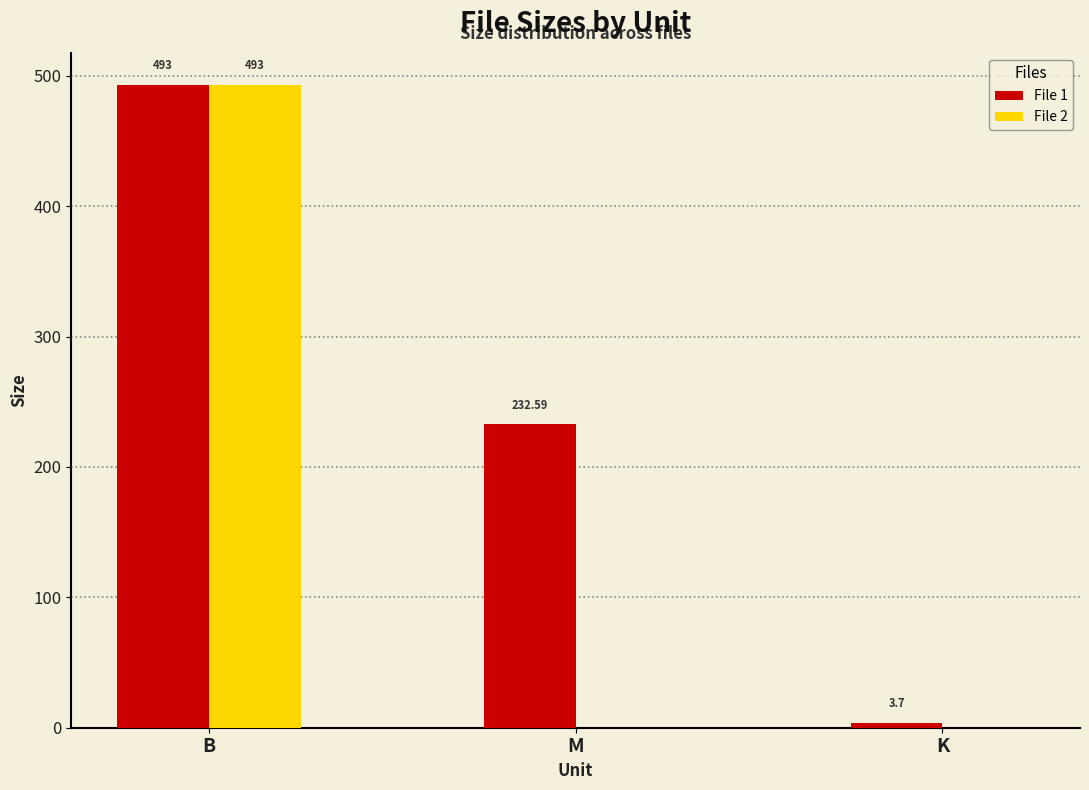

What is the sum of the File 2 values at M and B?

493.0